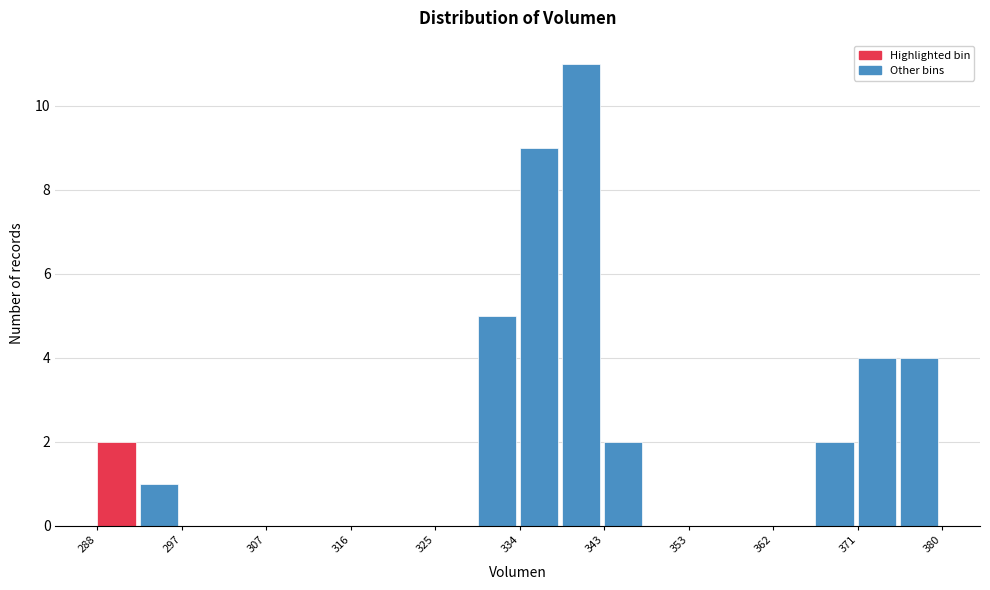

Reading left to right, transcribe this chart: for each bar, give the range it covers on the x-axis and its height. Neither the bar edges nor the heights are printed on the chart, so give them approximately, as read against the axes.

288 to 293: 2
293 to 297: 1
297 to 302: 0
302 to 307: 0
307 to 311: 0
311 to 316: 0
316 to 320: 0
320 to 325: 0
325 to 330: 0
330 to 334: 5
334 to 339: 9
339 to 343: 11
343 to 348: 2
348 to 353: 0
353 to 357: 0
357 to 362: 0
362 to 366: 0
366 to 371: 2
371 to 376: 4
376 to 380: 4